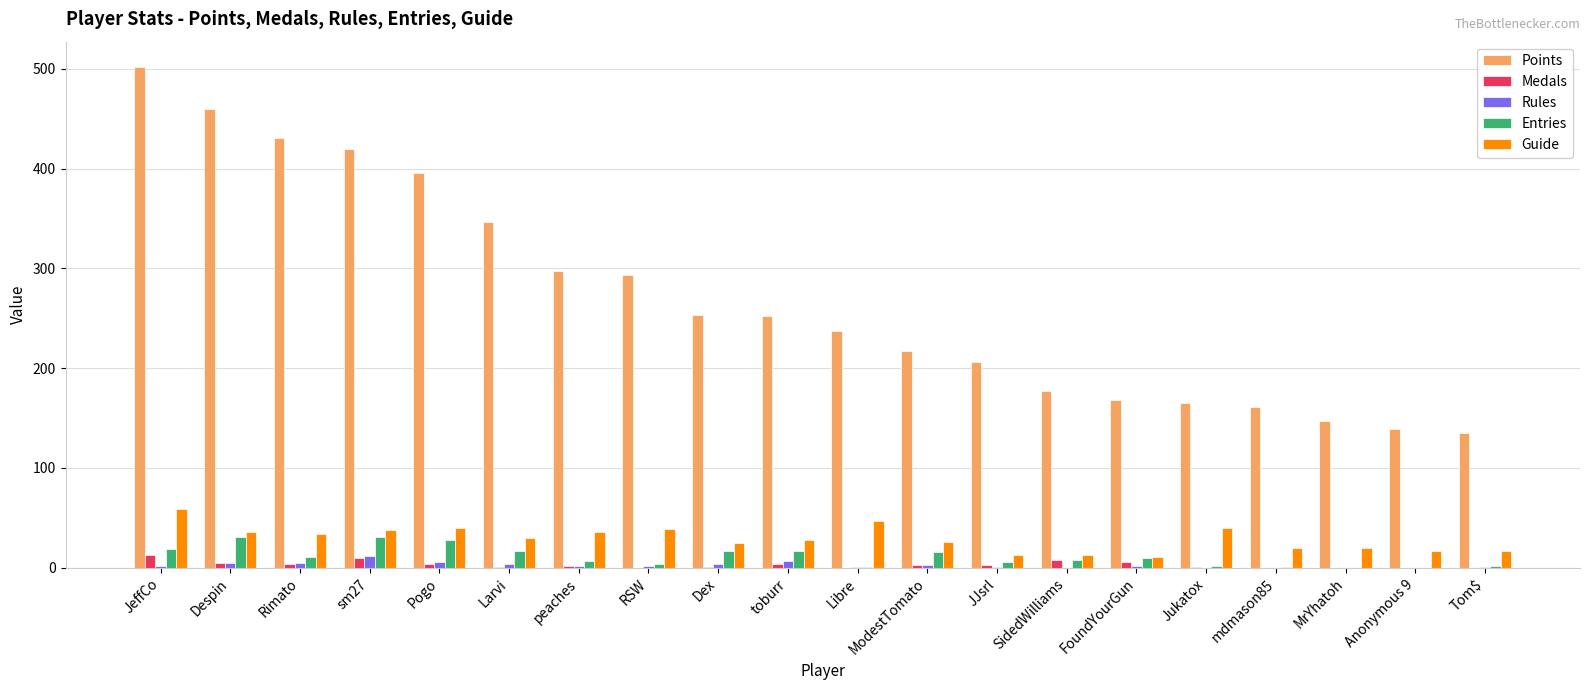

Count the number of categories in the chart.

20